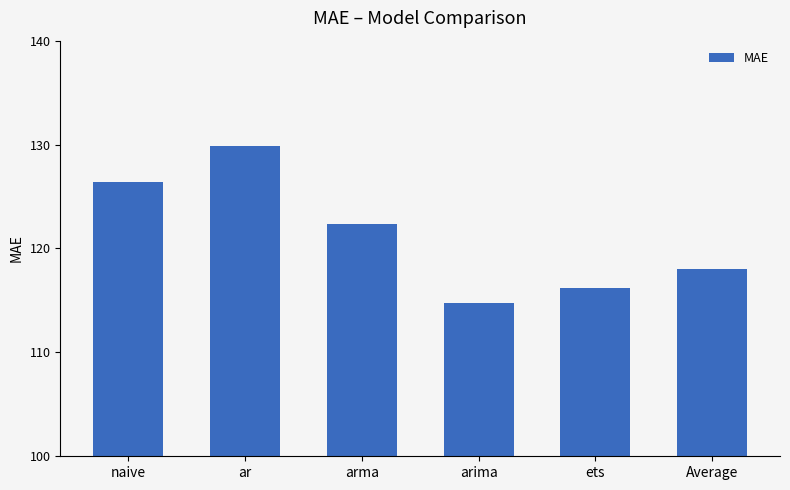

At which label does the data first exceed 122?

naive